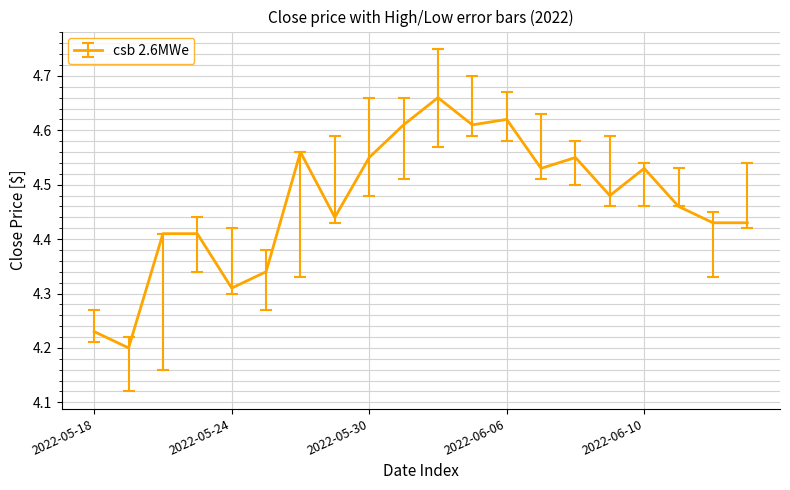

What is the difference between the maximum and minimum values?

0.5